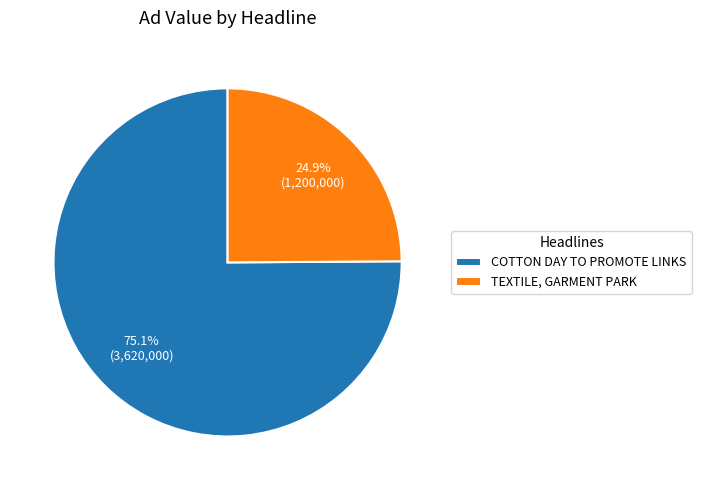

What is the largest slice in the pie chart?

COTTON DAY TO PROMOTE LINKS